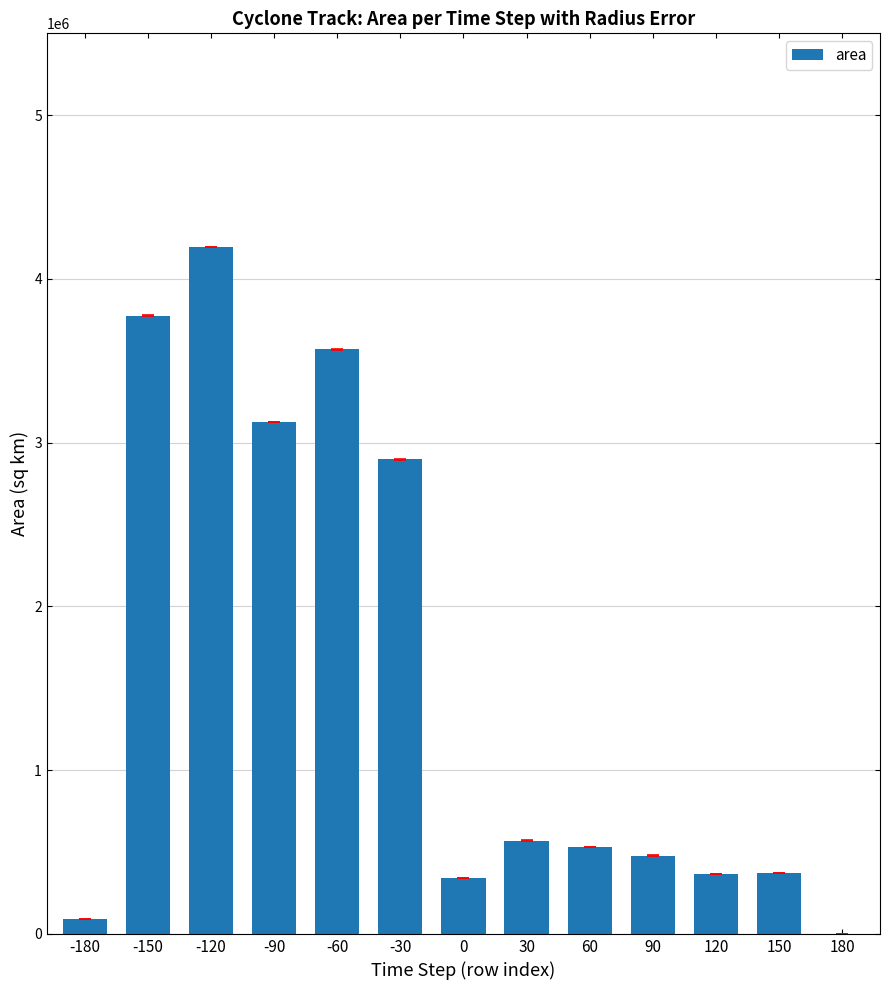

Where is the data nearest to the value 2097500?

-30